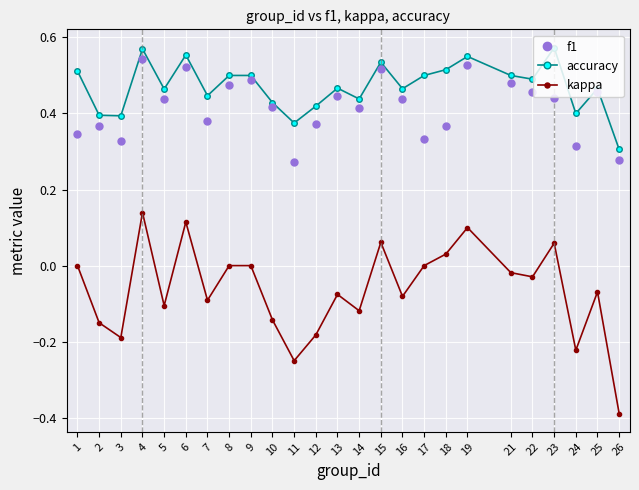

Where is the first local minimum for kappa?

3